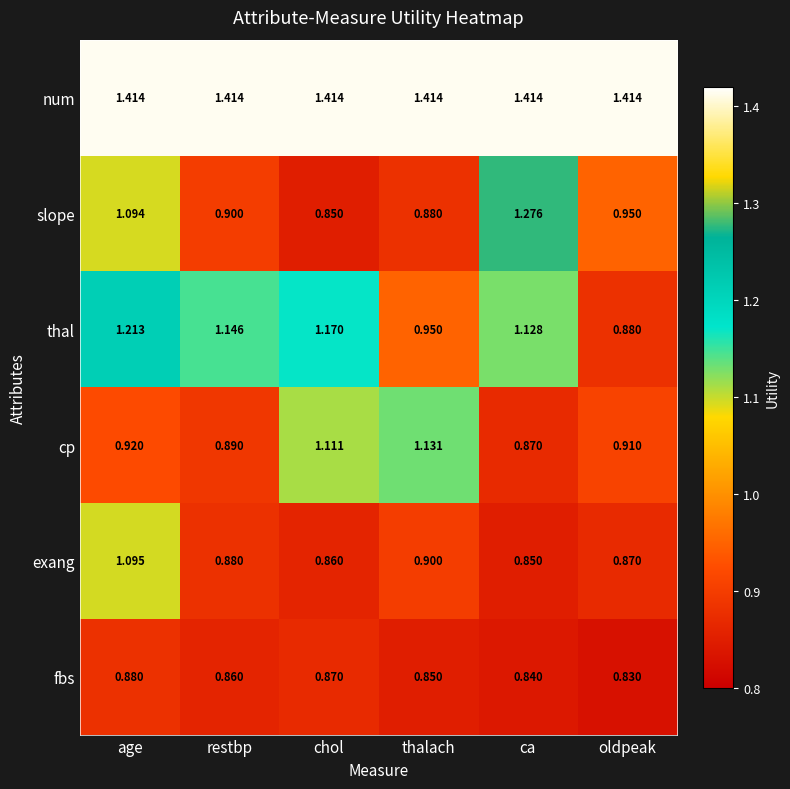

How many data points does each series have?

6